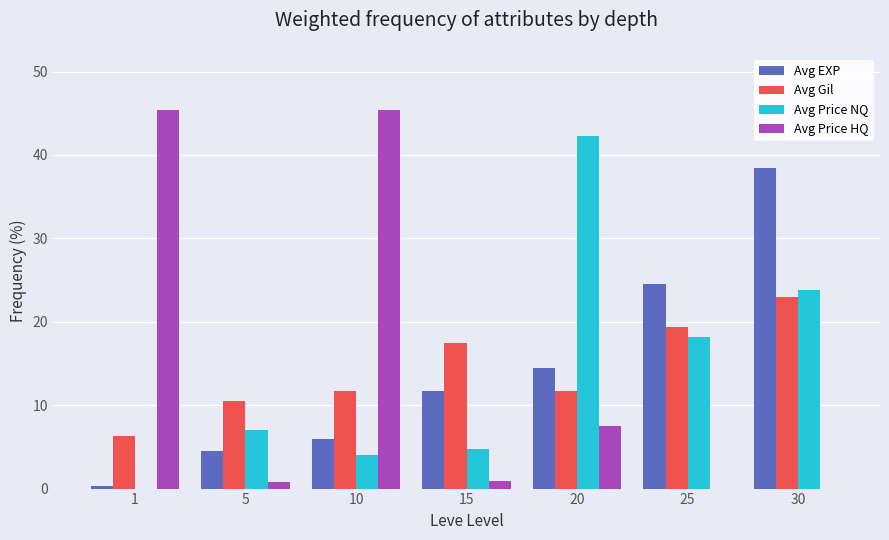

Which series changed the most between 10 and 30?

Avg Price HQ